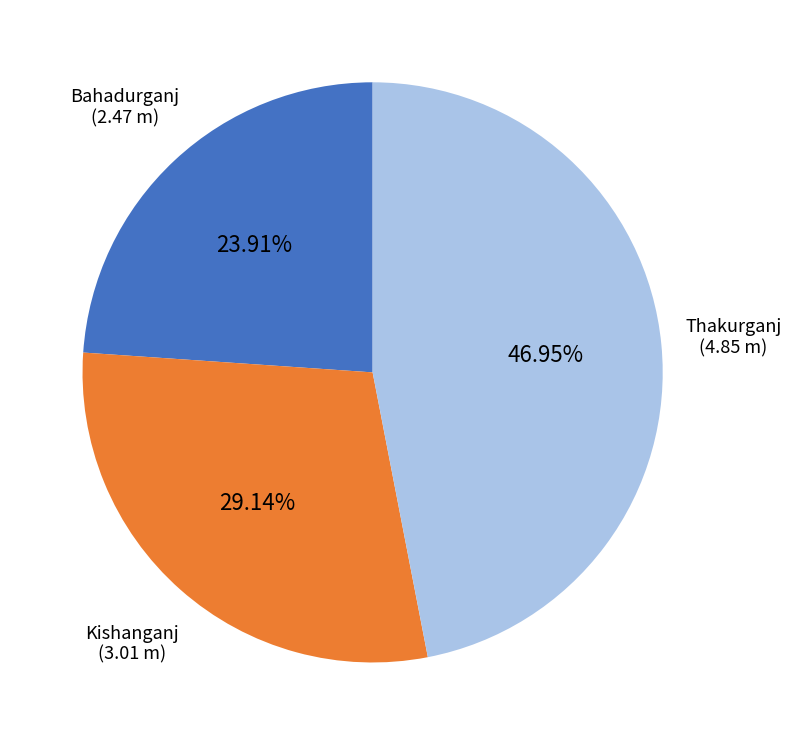

Is there any slice that represents more than half of the pie?

No